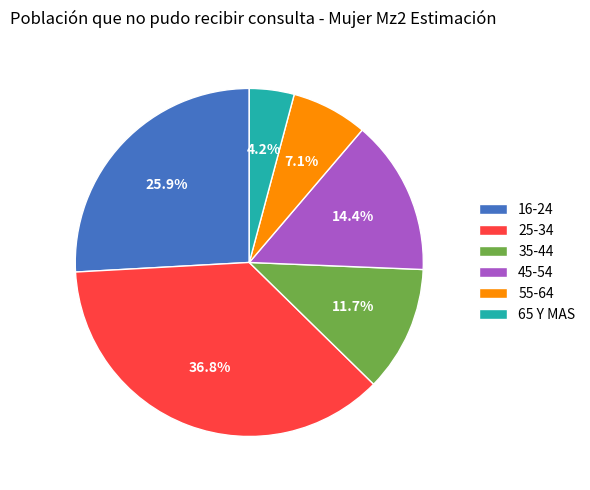

To the nearest percent, what is the difference between the largest and smallest slice percentages?

33%